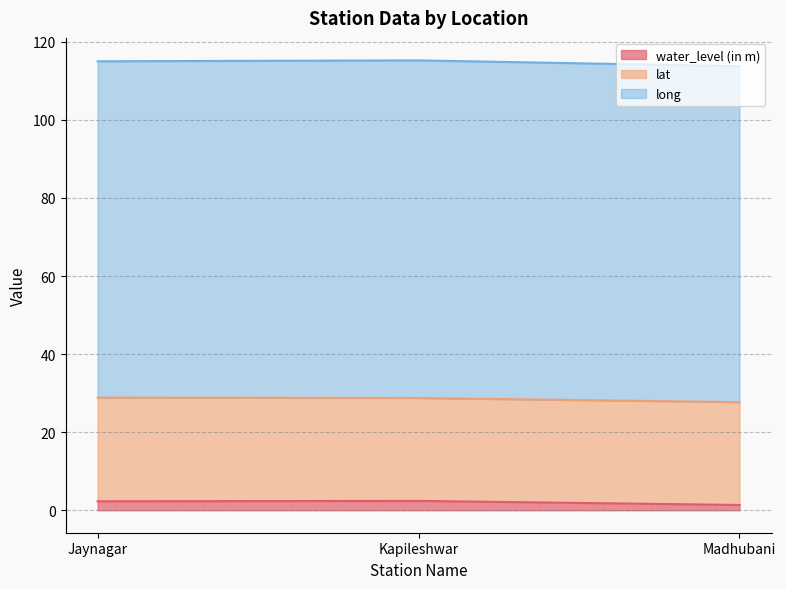

What is the label of the 1st point from the right?

Madhubani